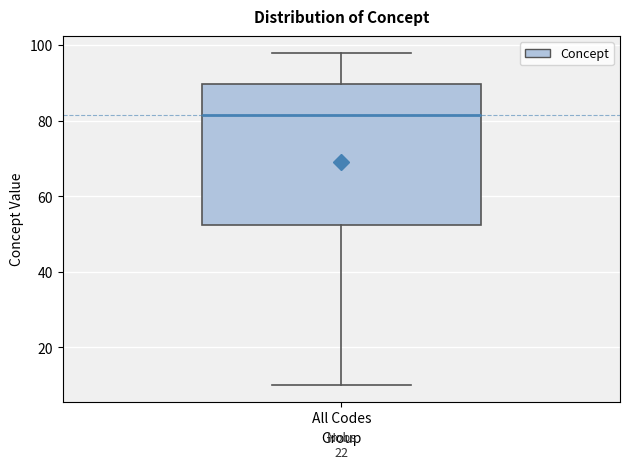

Read this box plot against the y-axis: the position of the median line, the range covered by the box, and the ends of both whiskers. The values are not printed on the chart, so give them approximately, as read against the axis.

median 82, box 52 to 90, whiskers 10 to 98